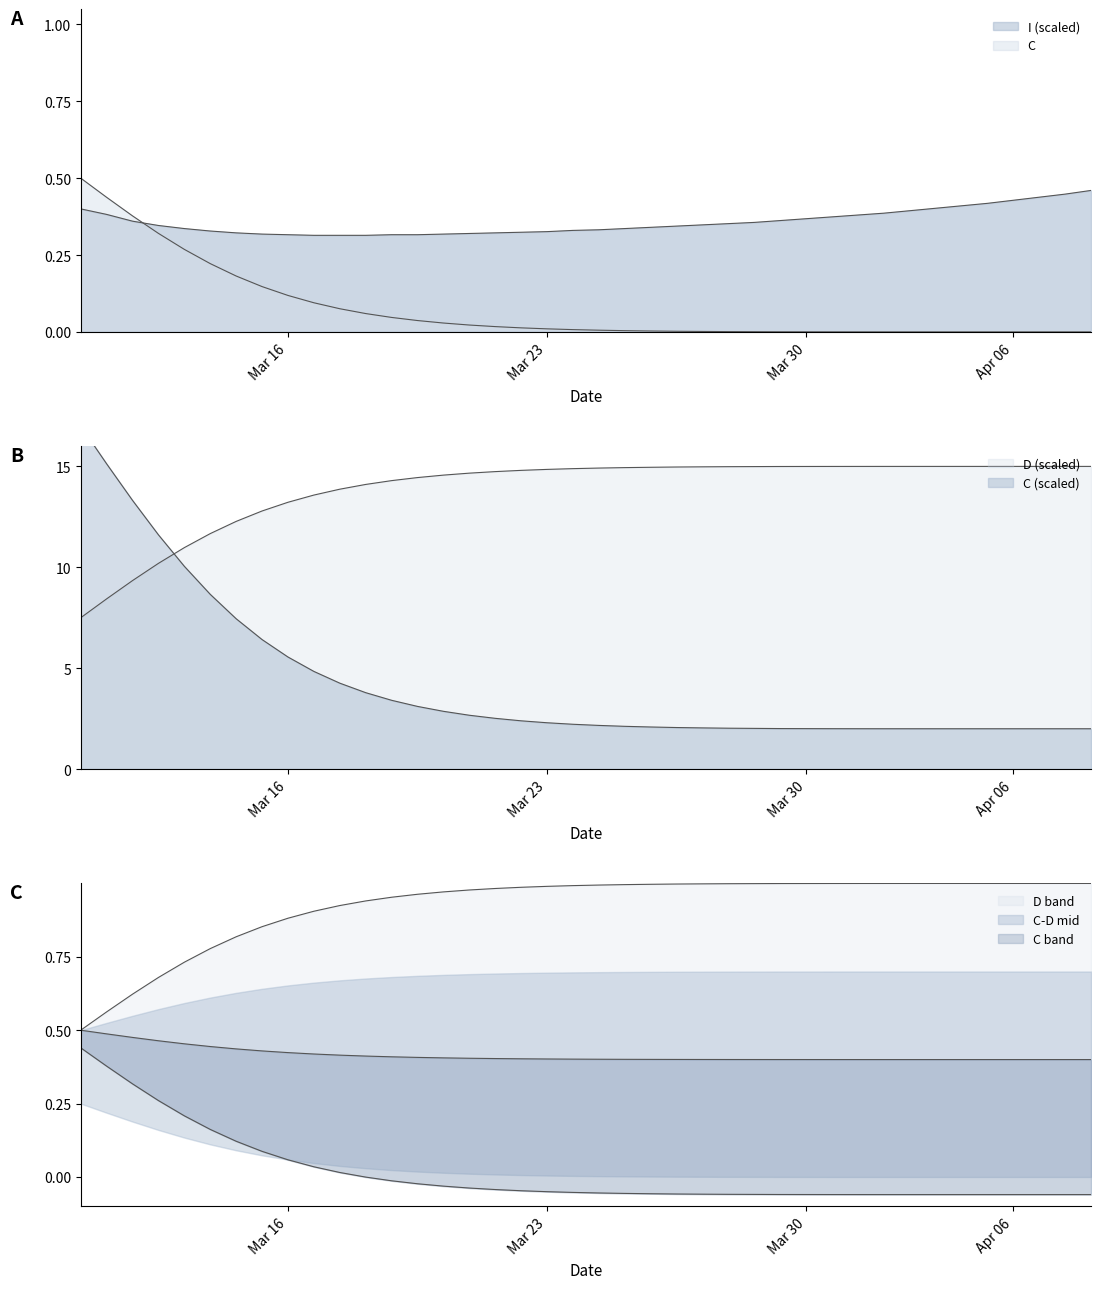

How many lines are shown in the chart?

3